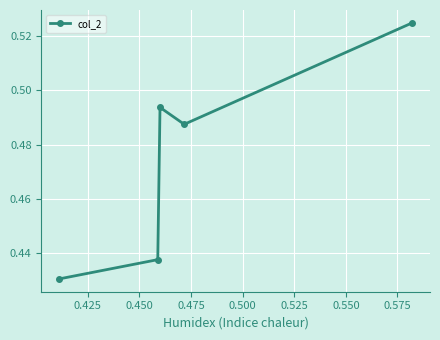

How many values are between 0 and 1?

5